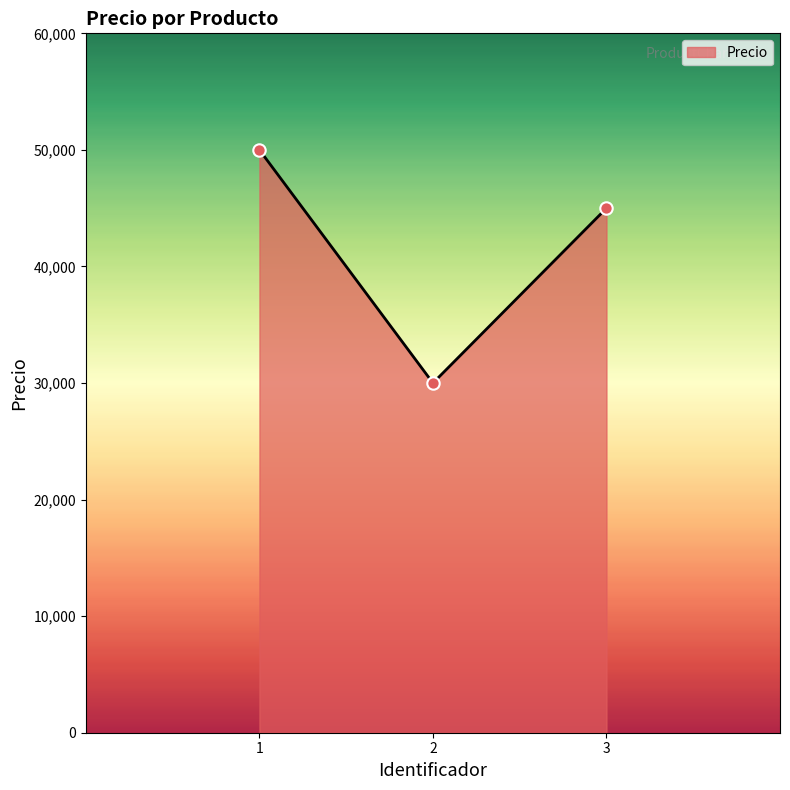

What is the ratio of the value at 3 to the value at 2?

1.5